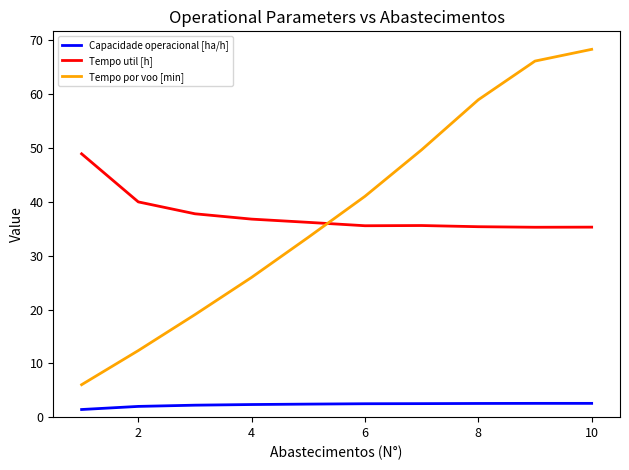

What is the greatest value displayed?

68.3